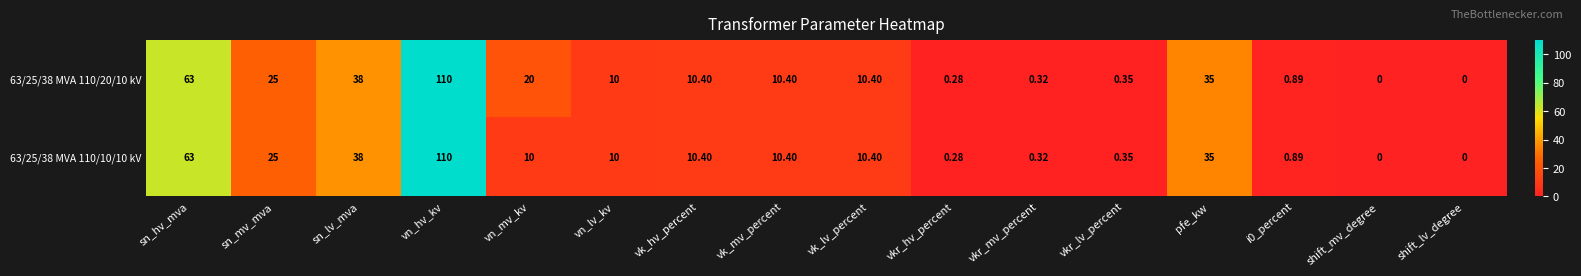

At which category is the sum across all series the highest?

vn_hv_kv